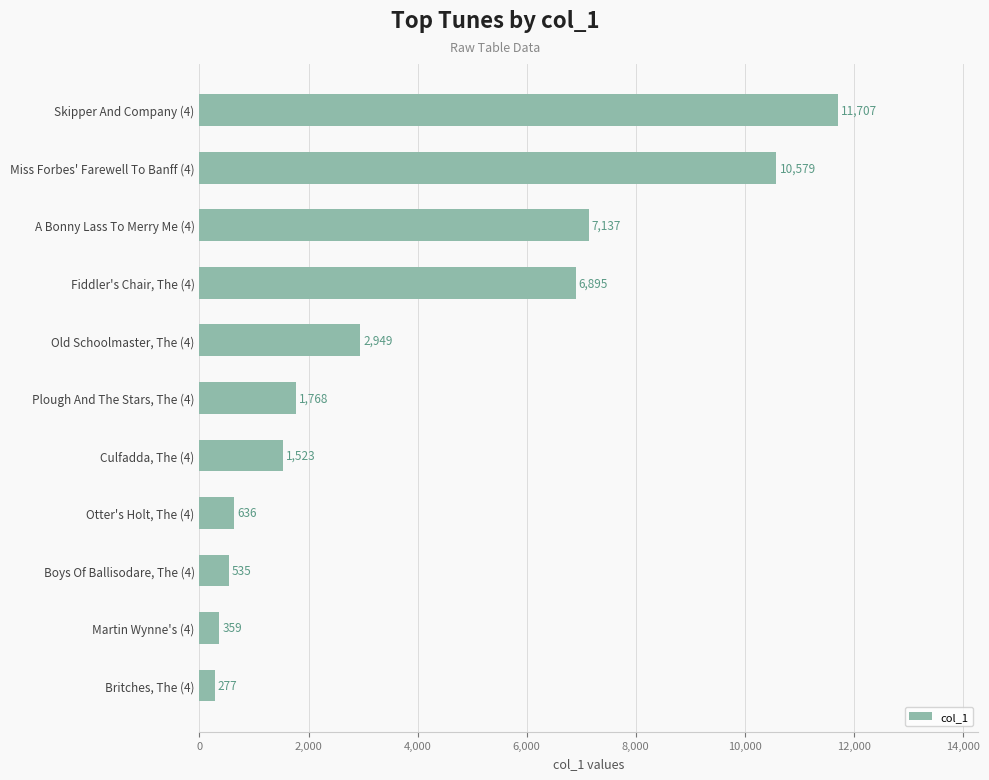

At which category does the chart reach its peak across all series?

Skipper And Company (4)